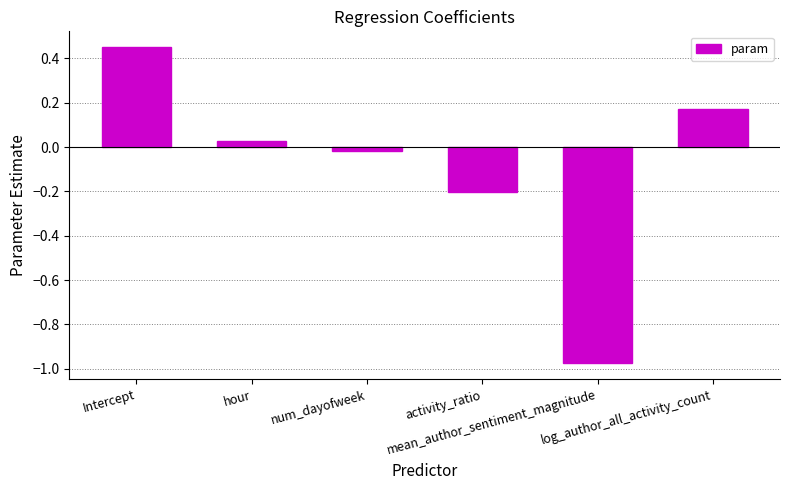

What is the difference between the second highest and minimum values?

1.1